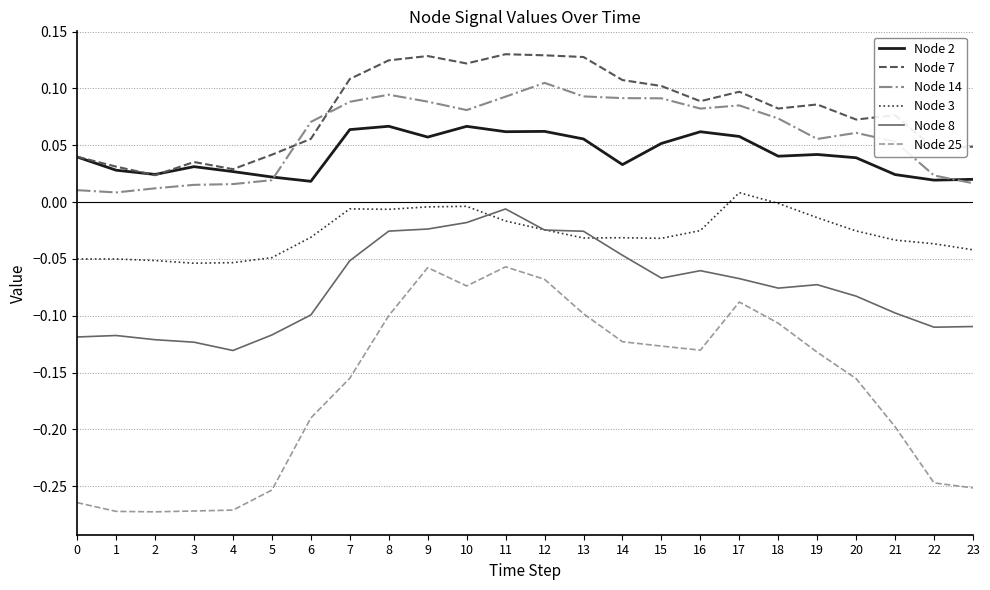

At which label does Node 7 reach its minimum?

2